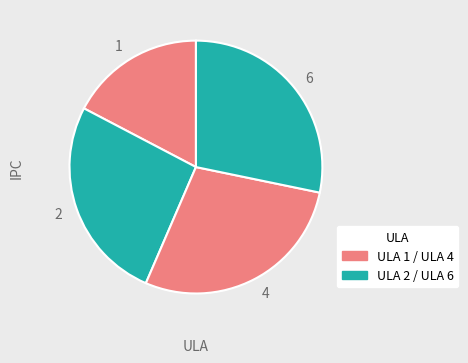

Is there a majority slice in this chart?

No